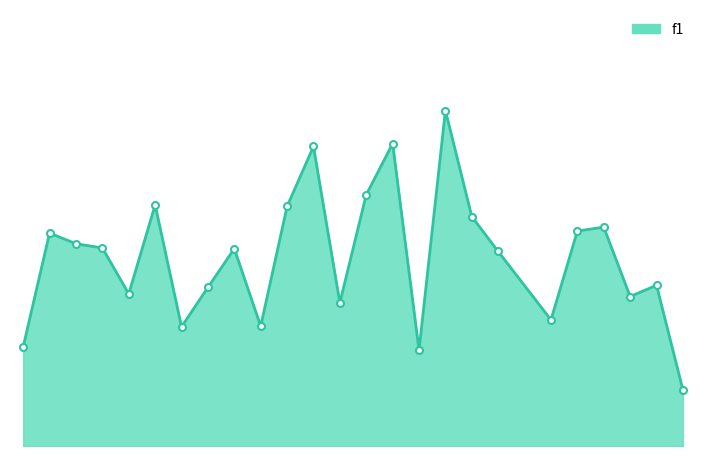

List the labels in order of value, smallest first.

26, 16, 1, 7, 10, 21, 13, 24, 5, 8, 25, 19, 9, 4, 3, 2, 22, 23, 18, 11, 6, 14, 12, 15, 17